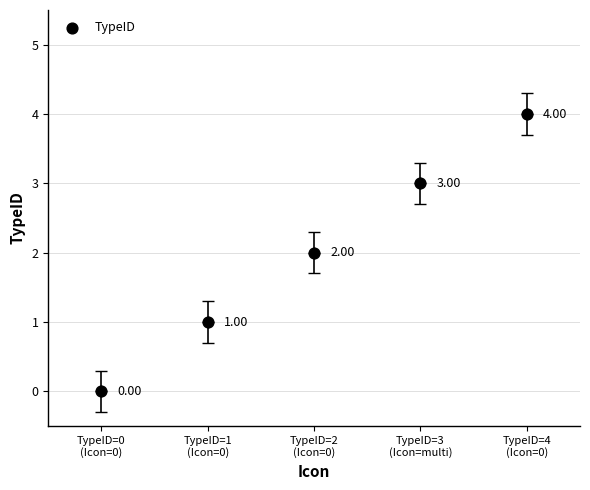

What is the range of X values (max minus min)?

4